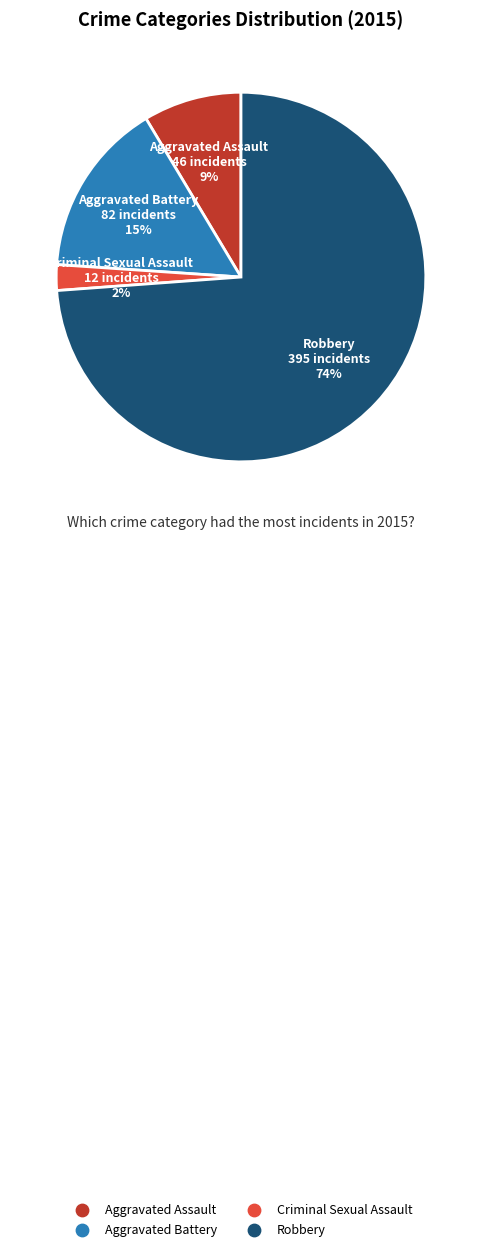

Which has a higher value, Aggravated Assault or Aggravated Battery?

Aggravated Battery